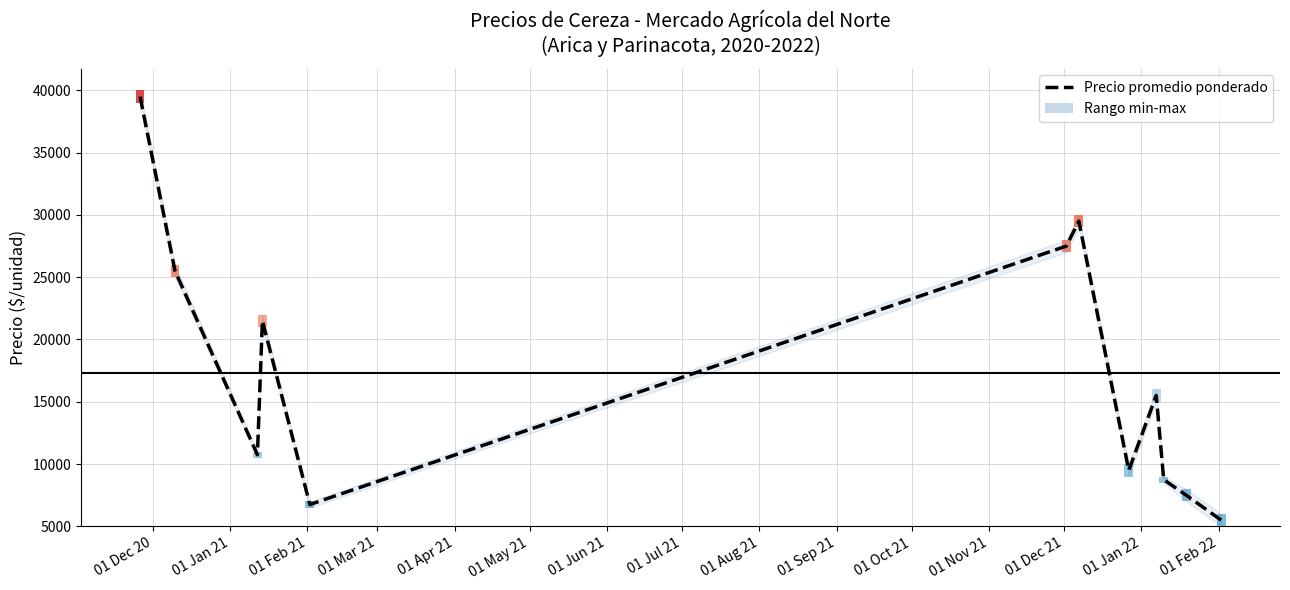

Which label corresponds to the largest value in the chart?

01 Dec 20